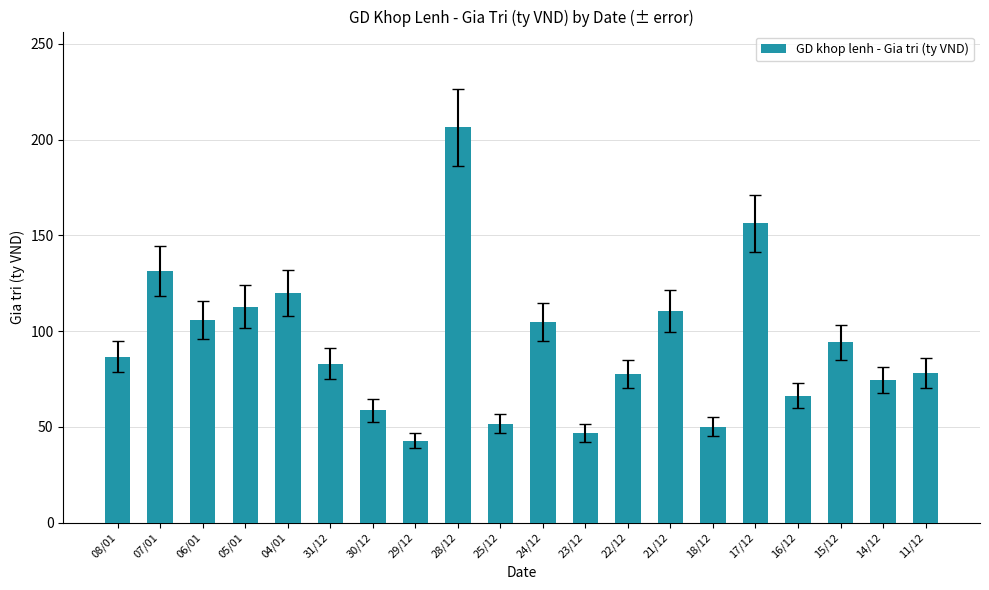

Which label corresponds to the largest value in the chart?

28/12